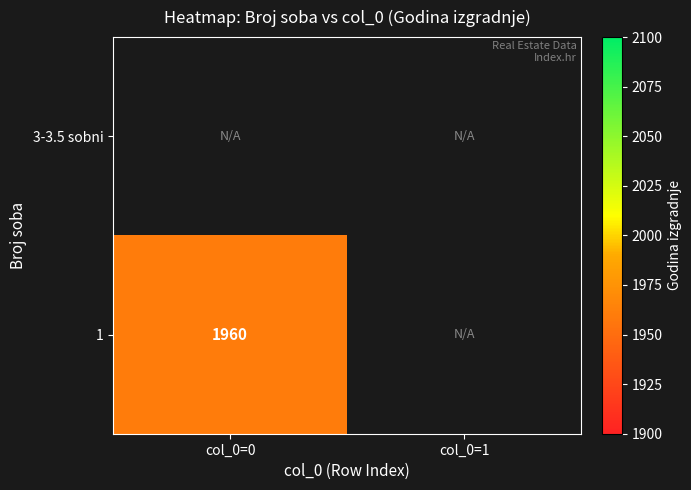

How many distinct data groups are displayed?

2